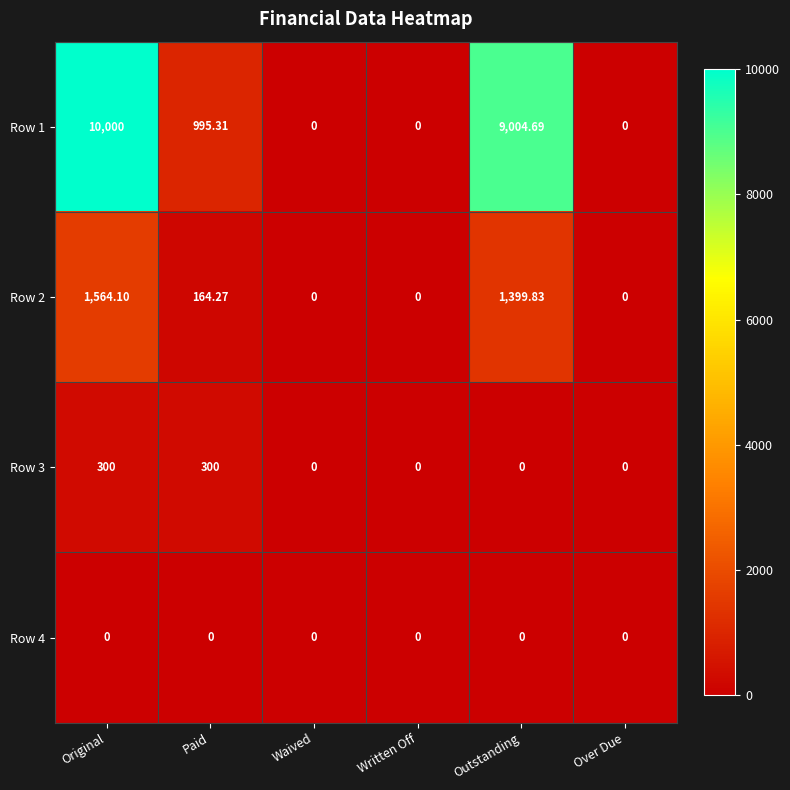

Which category has the highest value across all series?

Original